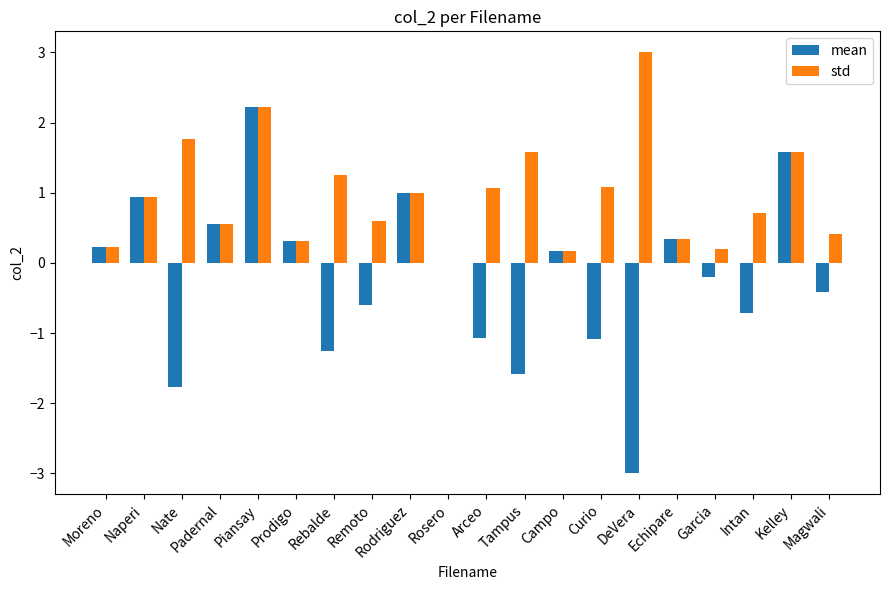

How many data points does each series have?

20